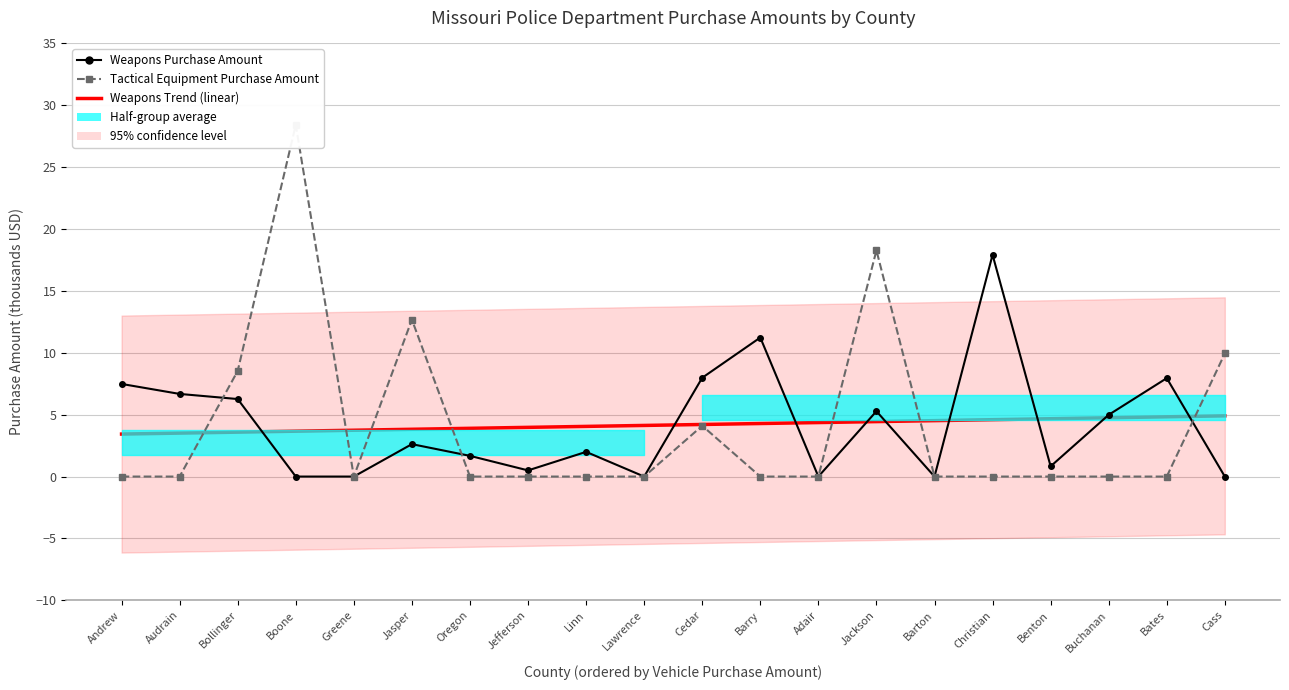

What position from the left is Jackson?

14